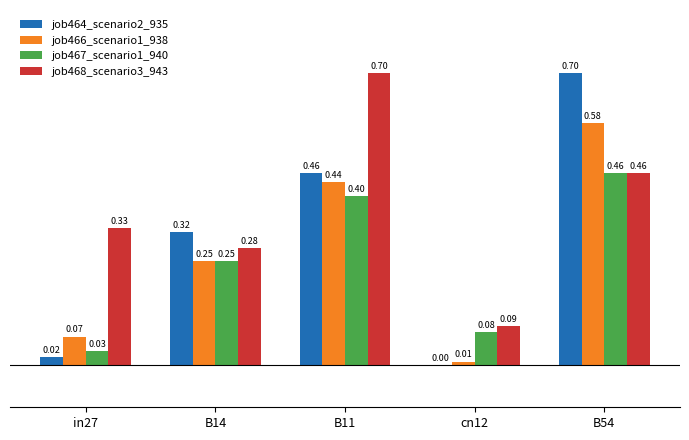

Which series changed the most between in27 and cn12?

job468_scenario3_943